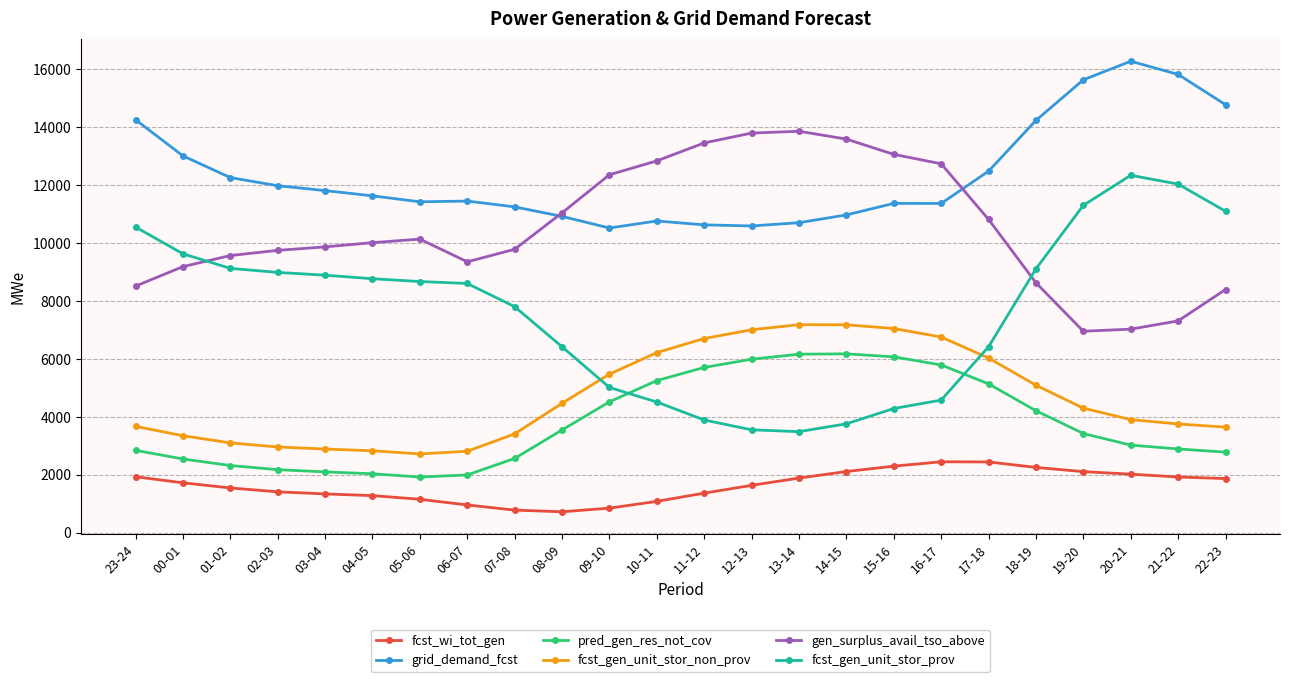

True or false: gen_surplus_avail_tso_above and fcst_wi_tot_gen cross at least once.

False